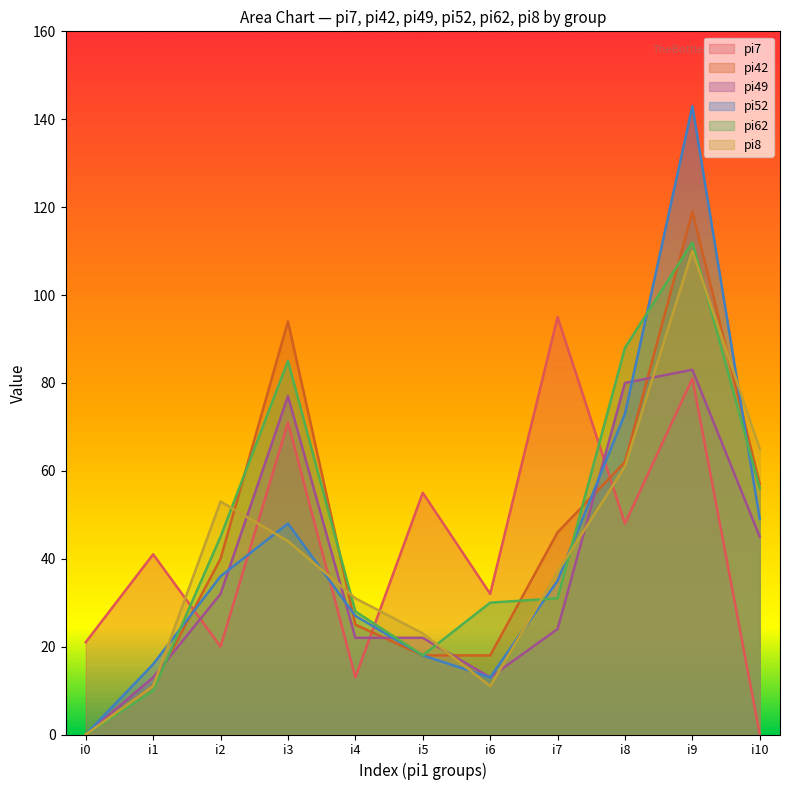

List the series in order of their peak value, lowest first.

pi49, pi7, pi8, pi62, pi42, pi52